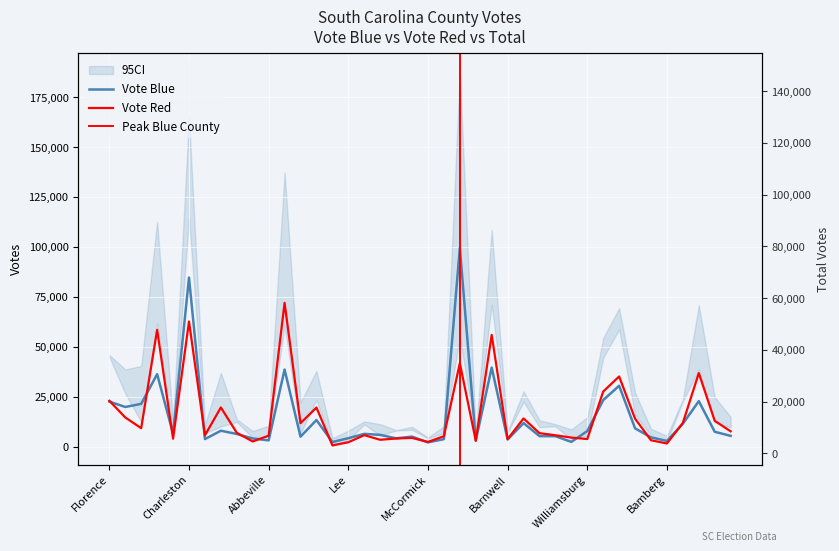

What is the sum of the Total values at Bamberg and Florence?

49898